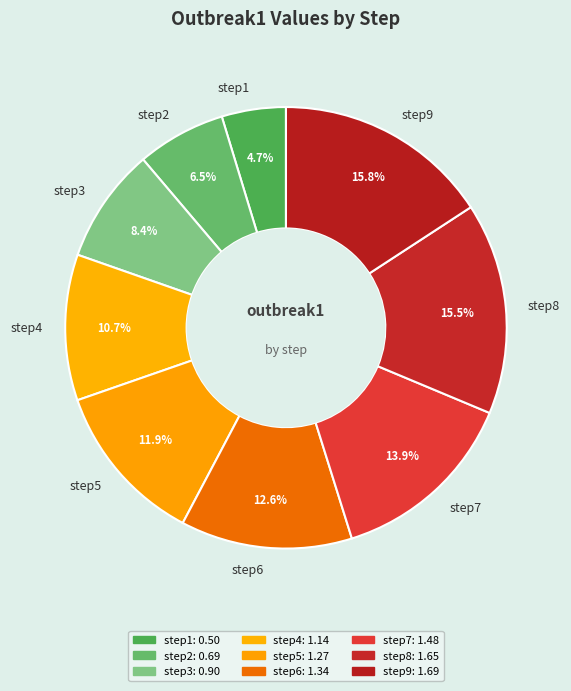

The step7 slice represents 23% of the pie. True or false?

False